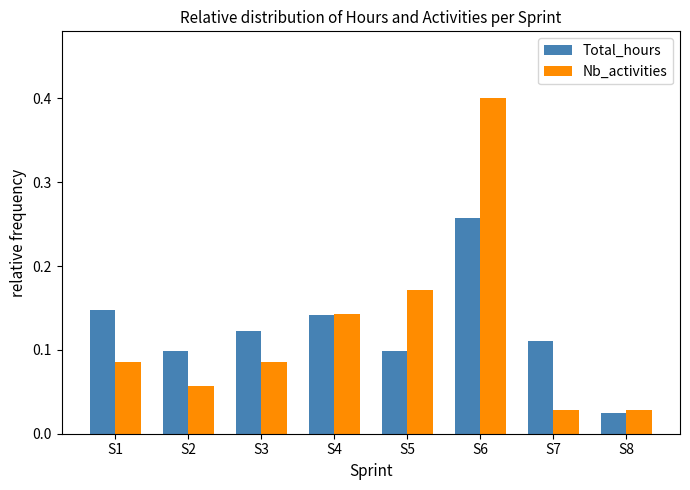

True or false: Nb_activities has a value of 0.0 at S1.

False